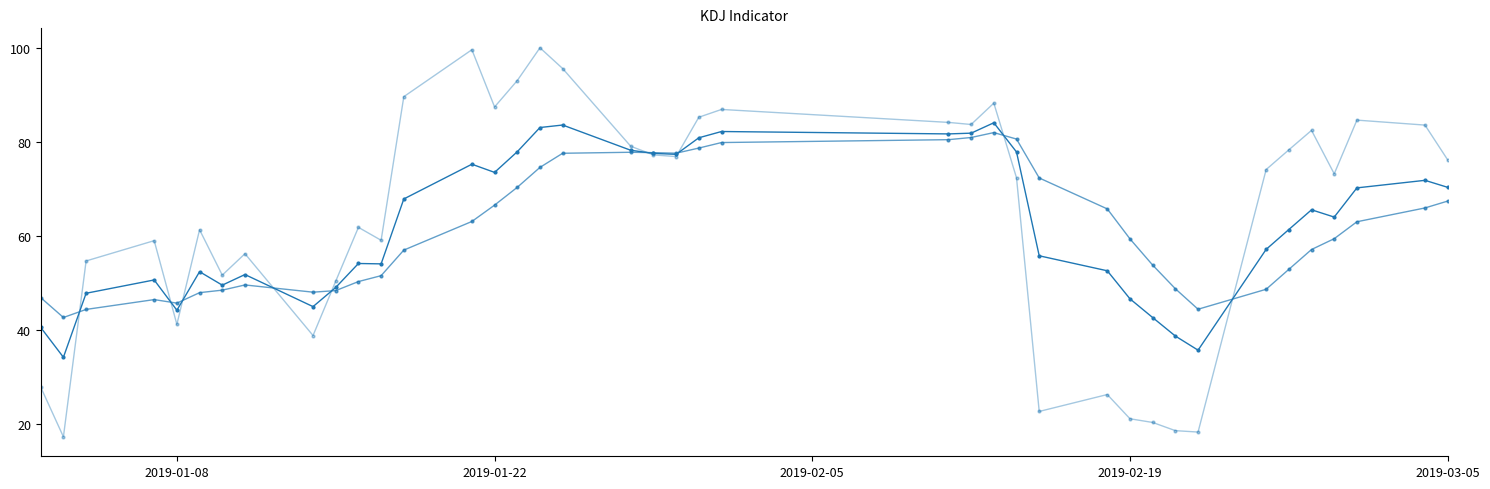

Does the chart have visible grid lines?

No